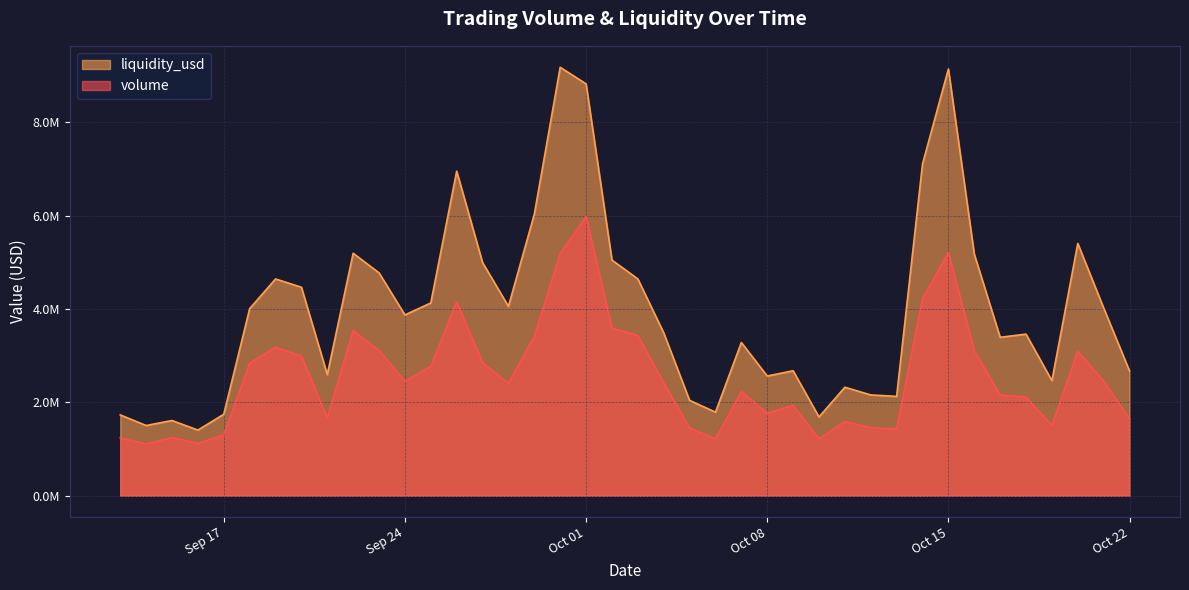

True or false: volume and liquidity_usd cross at least once.

False